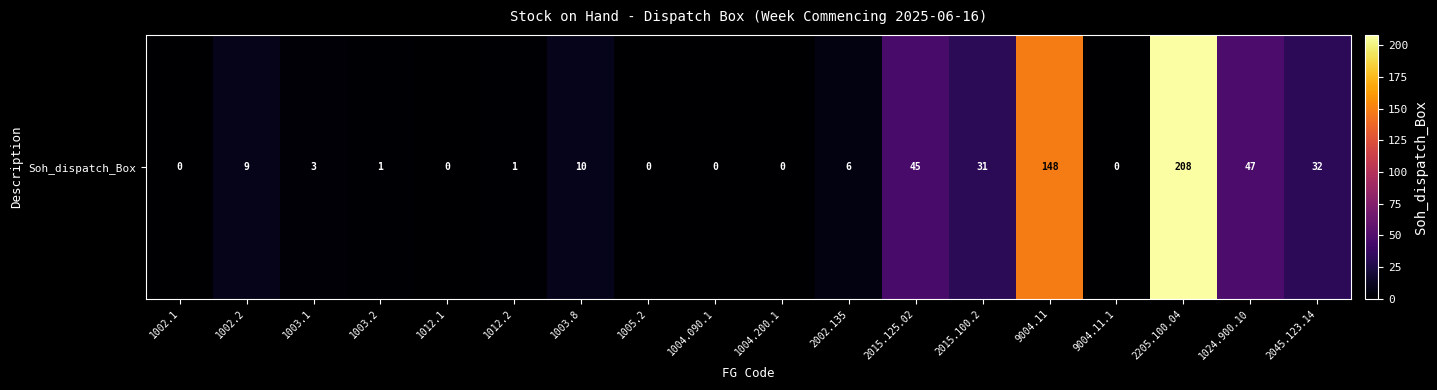

Approximately how many times larger is the value at 9004.11 compared to 2015.125.02?

3.3